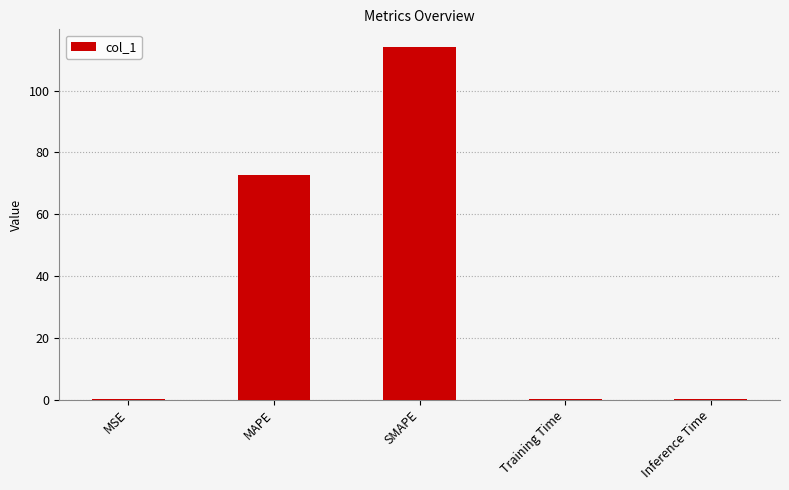

Count the number of data series in this chart.

1